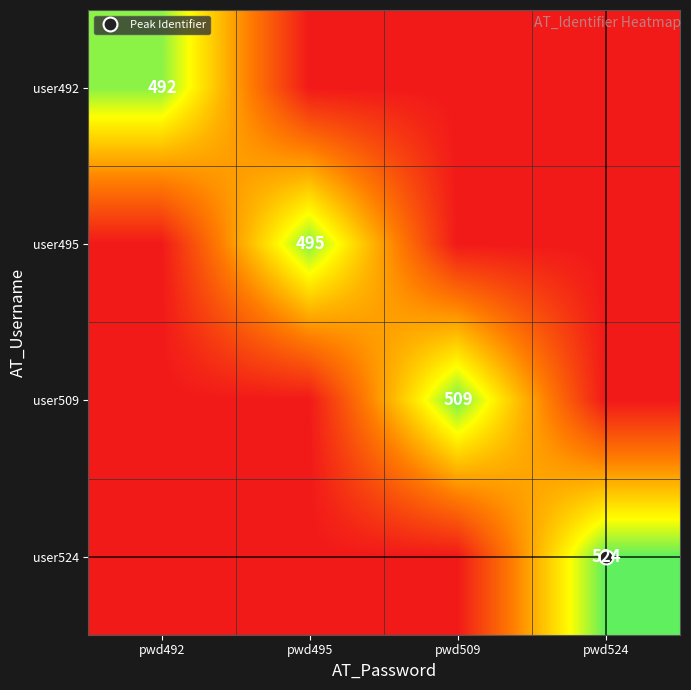

The user495 series shows 0 at pwd524. True or false?

True